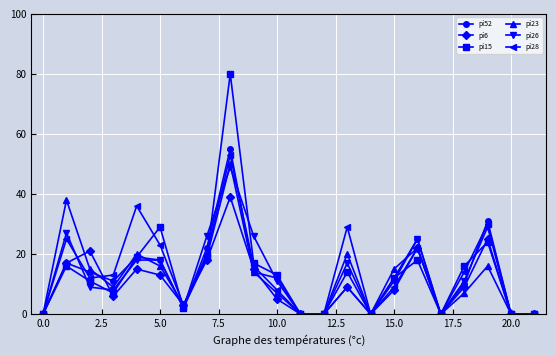

True or false: pi6 has more than 1 points higher than both neighbors.

True